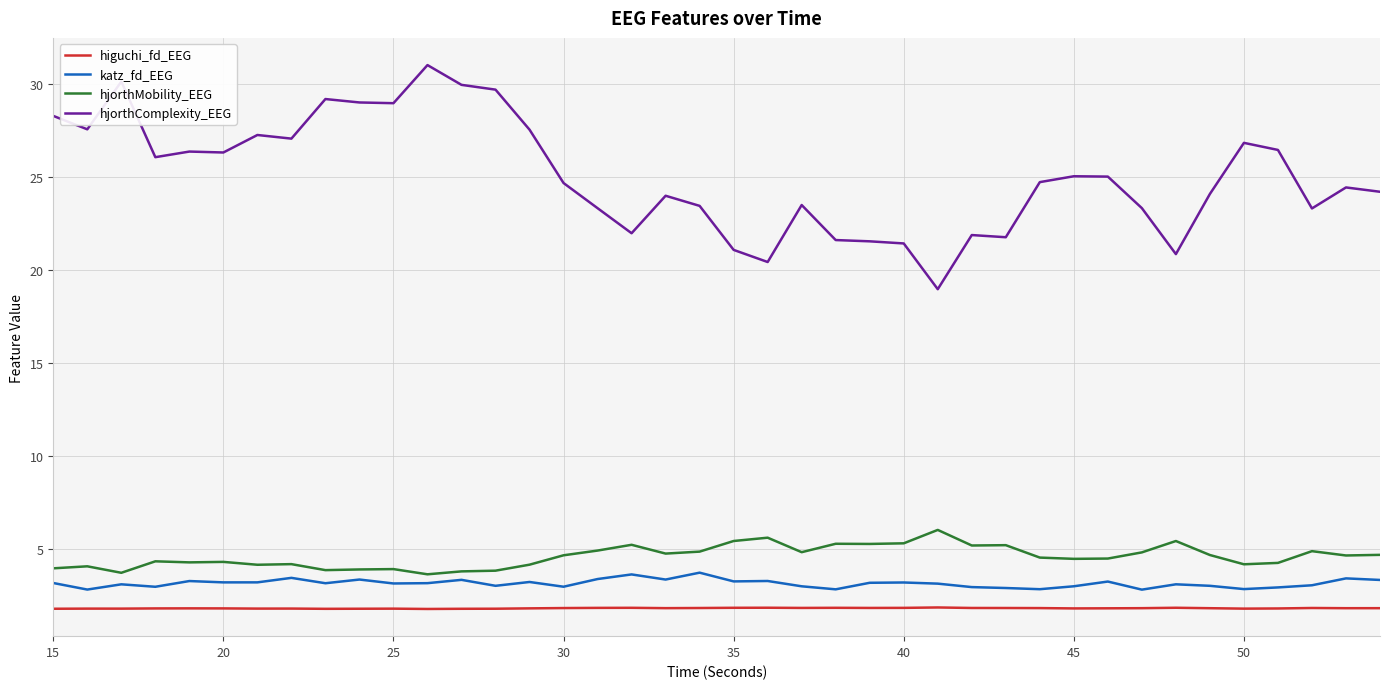

True or false: hjorthMobility_EEG and higuchi_fd_EEG intersect in this chart.

False